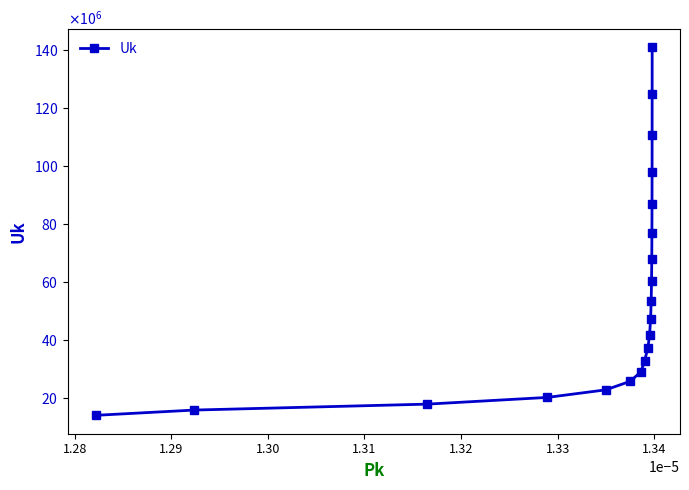

True or false: there are more than 0 points higher than both neighbors.

False